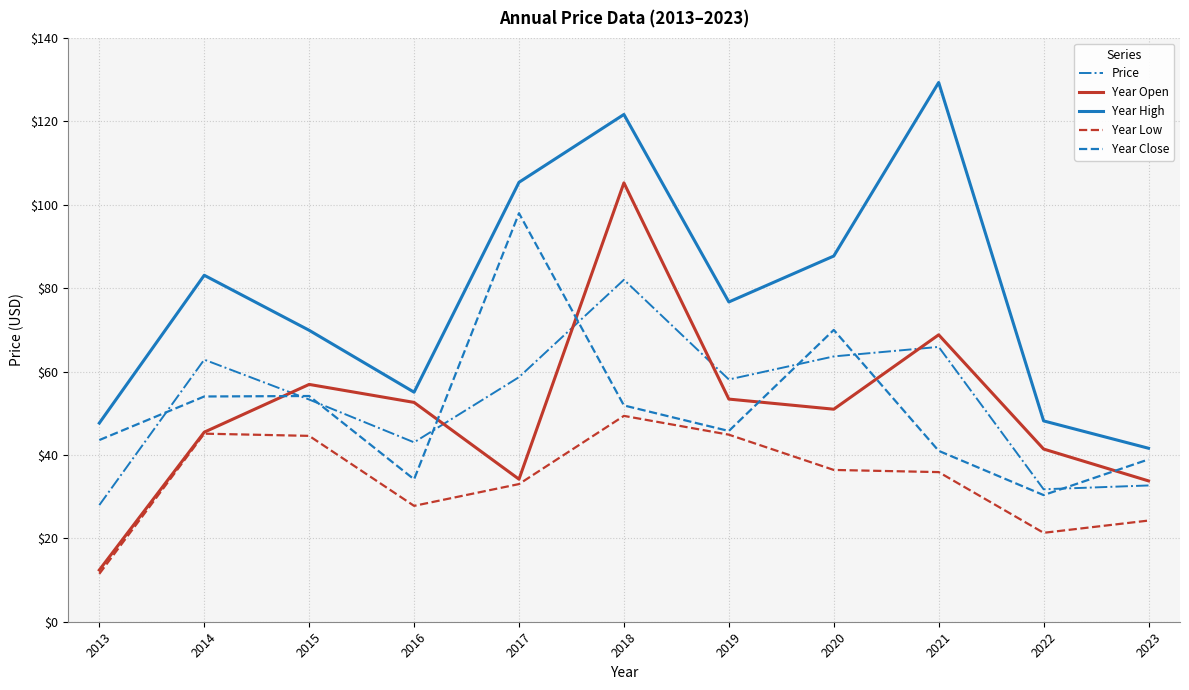

The value of Year Low at 2015 is 44.6. True or false?

True